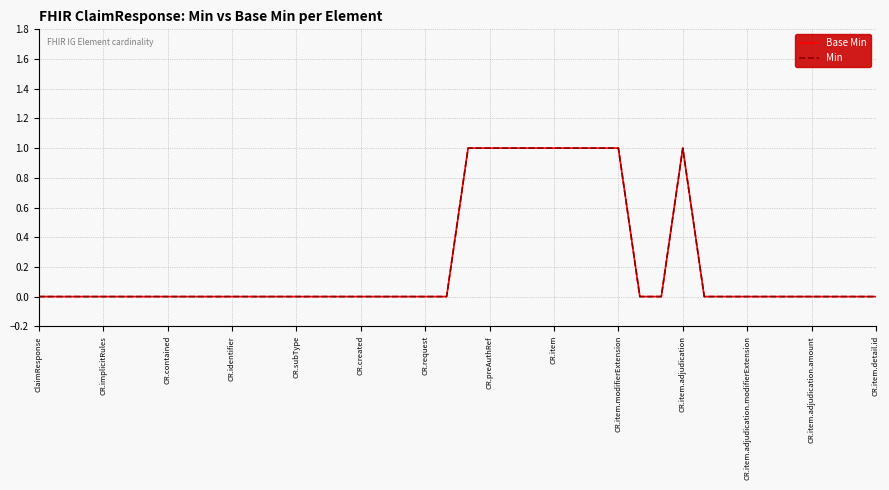

True or false: Min and Base Min cross at least once.

False